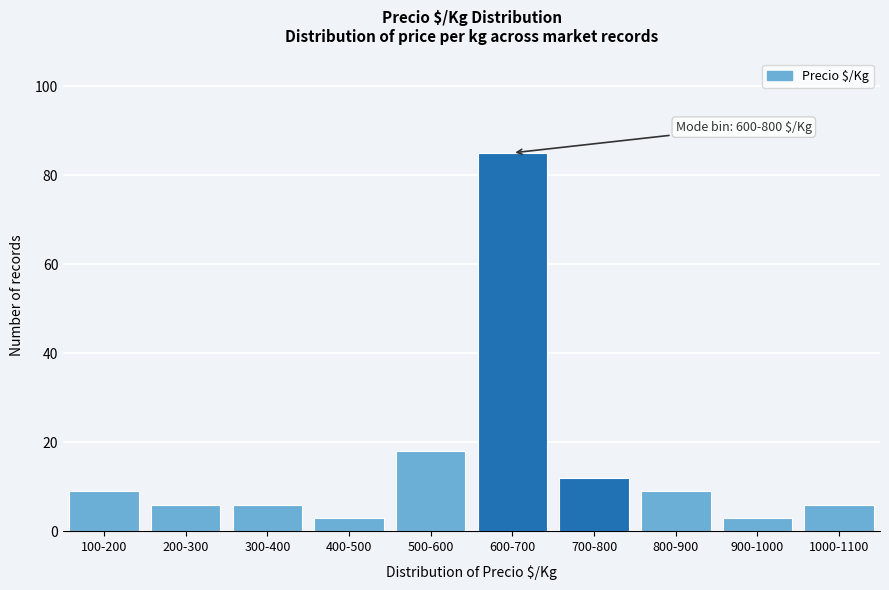

Reading right to left, extract all data points from this chart.

1000-1100=6	900-1000=3	800-900=9	700-800=12	600-700=85	500-600=18	400-500=3	300-400=6	200-300=6	100-200=9